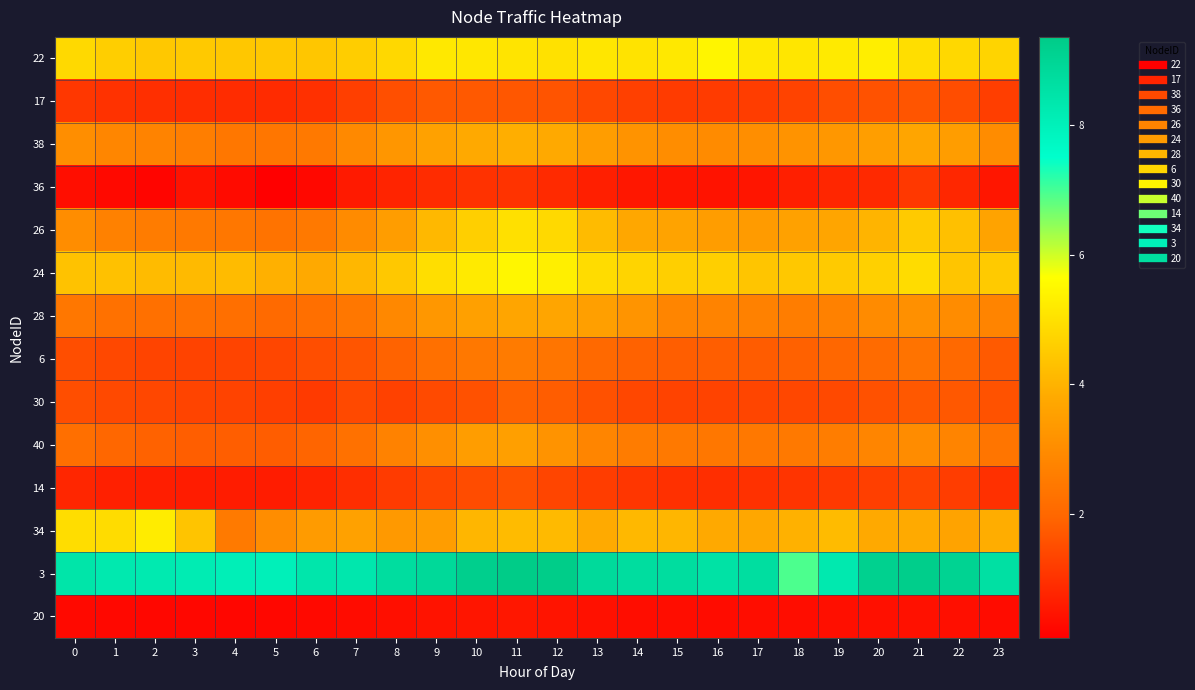

Which series has the widest spread of values?

34